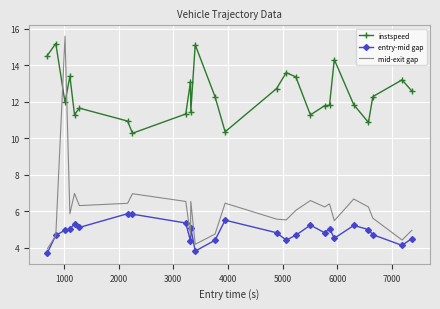

Which series has the widest spread of values?

mid-exit gap